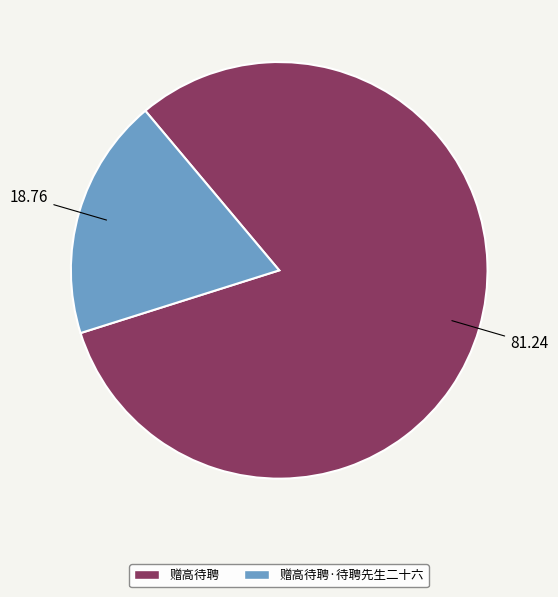

Do 赠高待聘·待聘先生二十六 and 赠高待聘 together represent more than half of the pie?

Yes